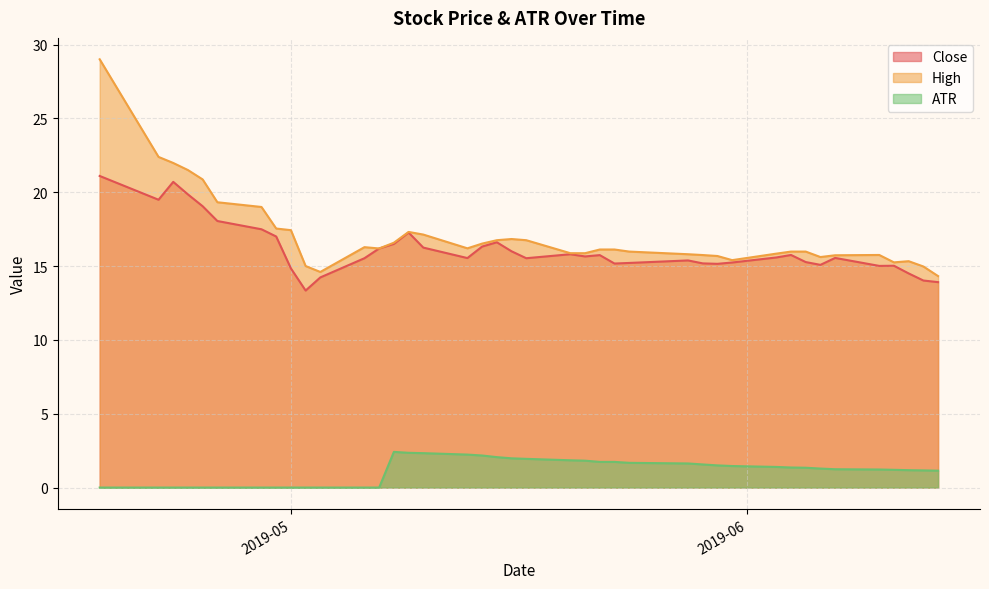

True or false: High and Close cross at least once.

False